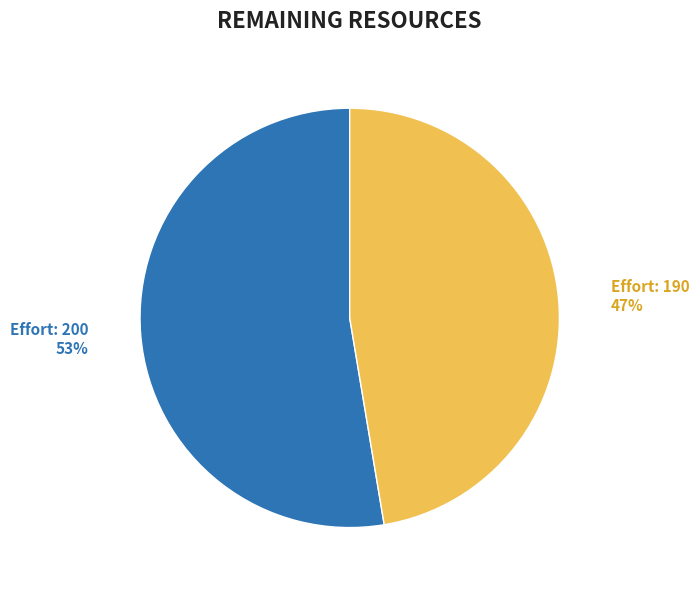

Does Effort: 200 account for over 50% of the chart?

Yes